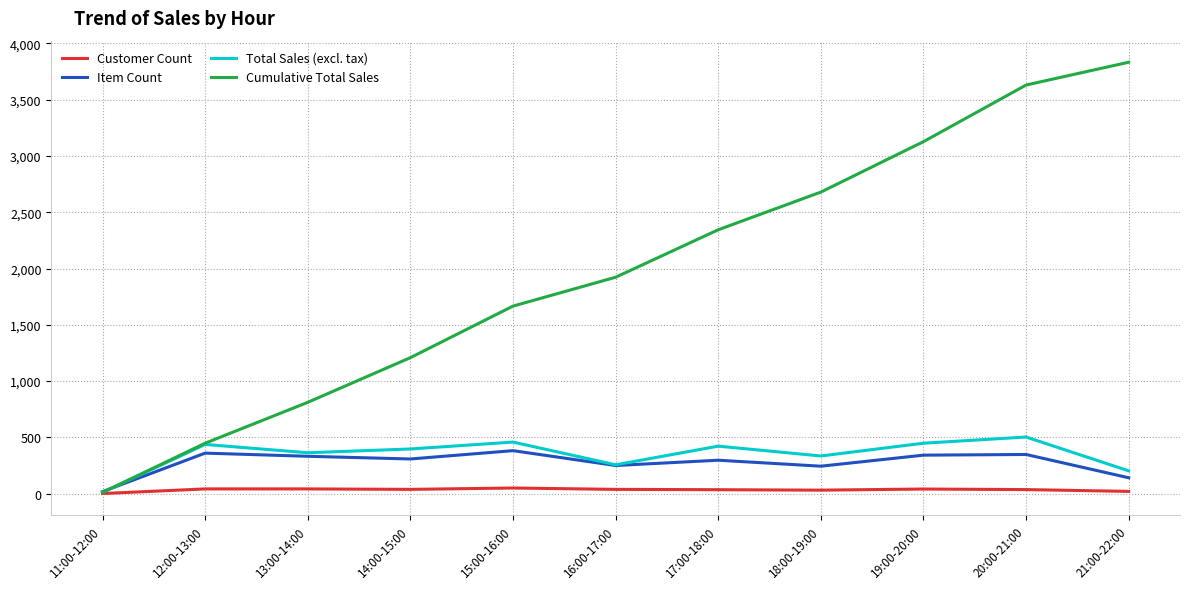

What is the lowest value of the Cumulative Total Sales series?

10.8